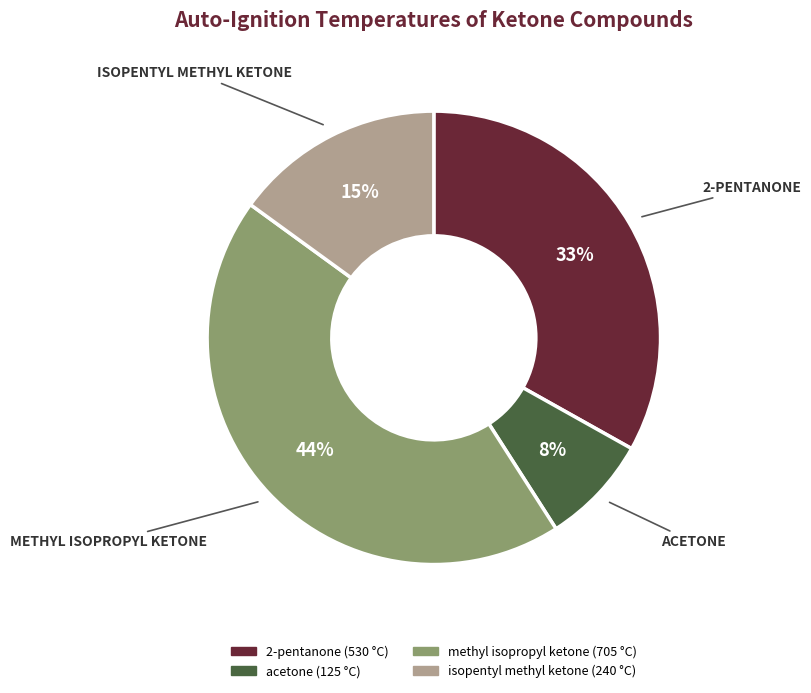

Count the number of slices in the pie.

4